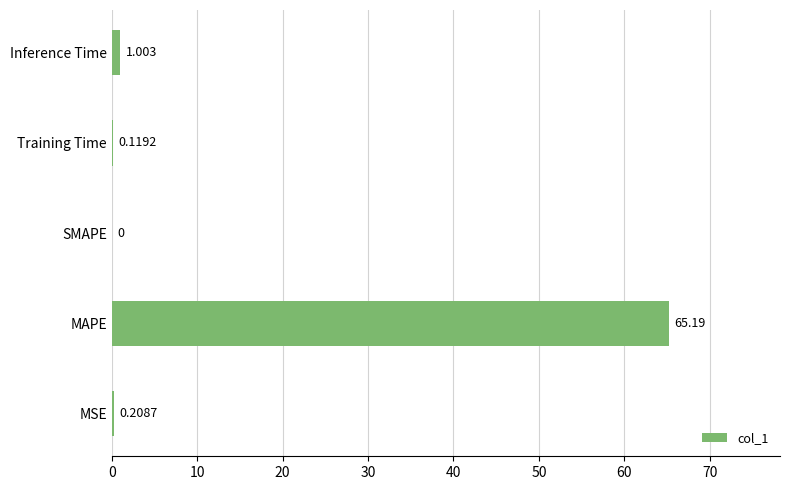

Count the number of data series in this chart.

1